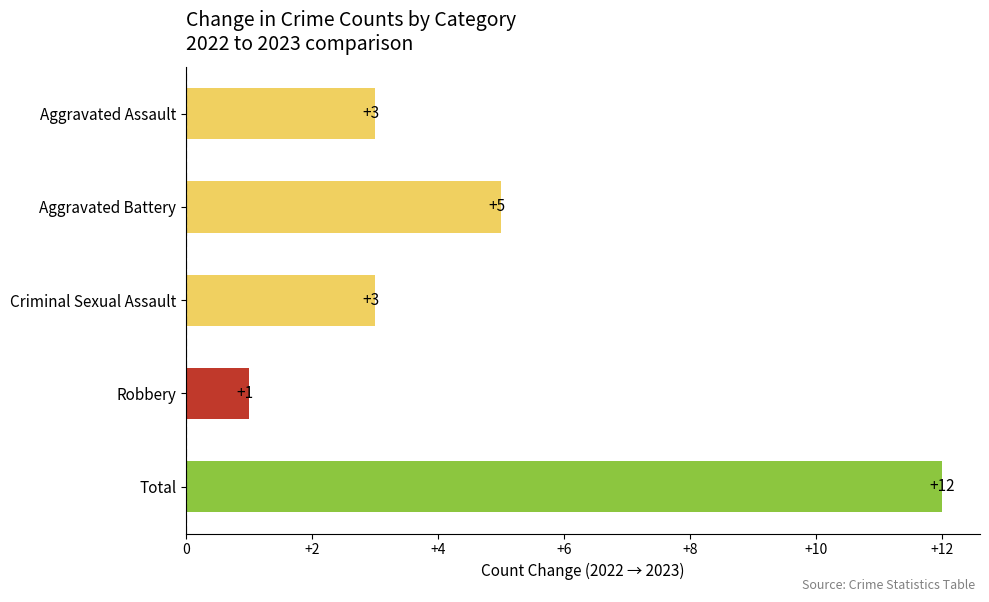

Which has a higher value, Total or Aggravated Assault?

Total